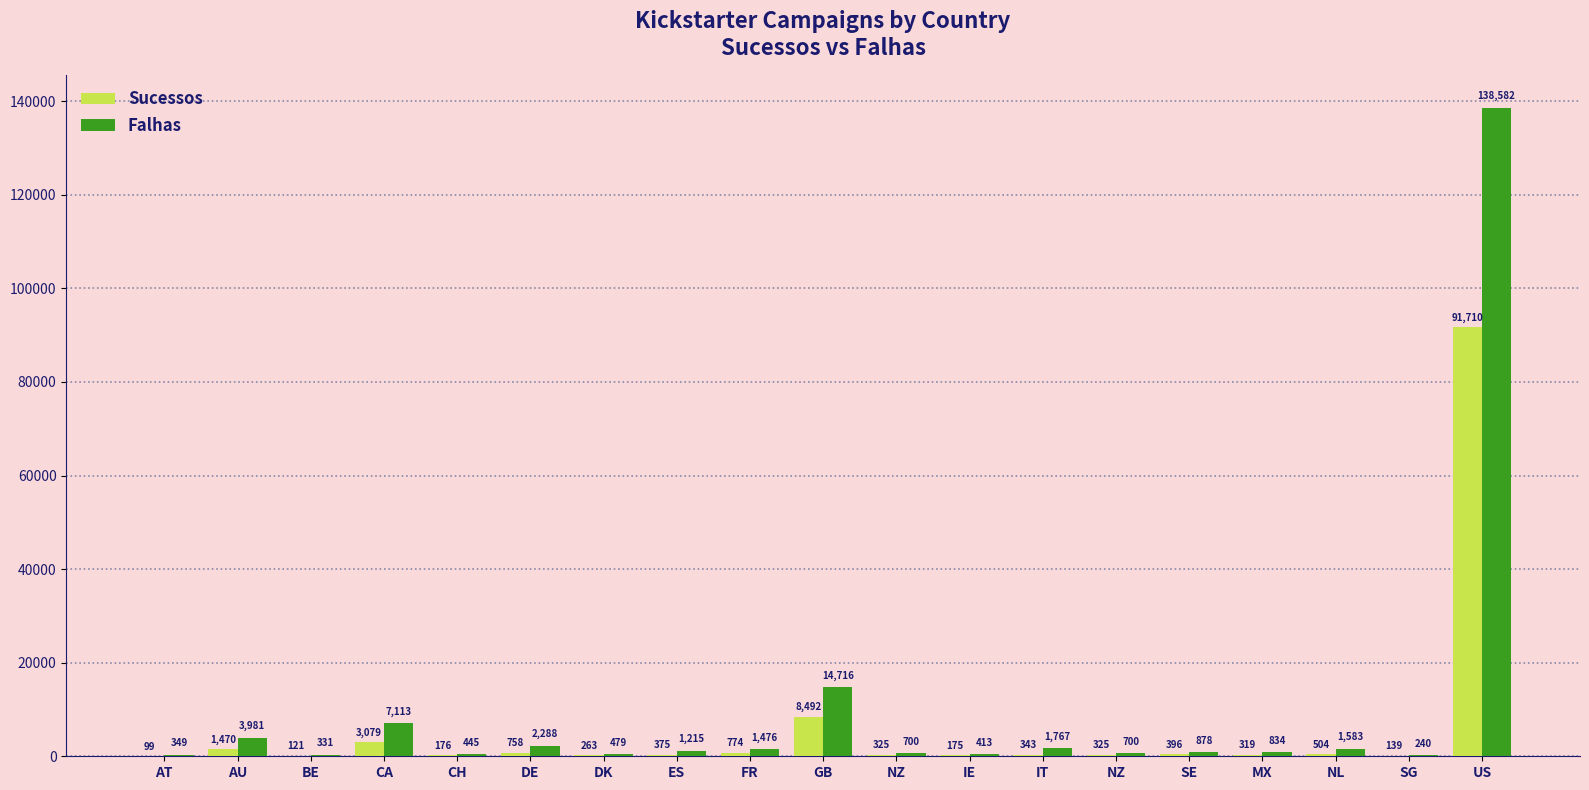

The value of Falhas at IE is 413. True or false?

True